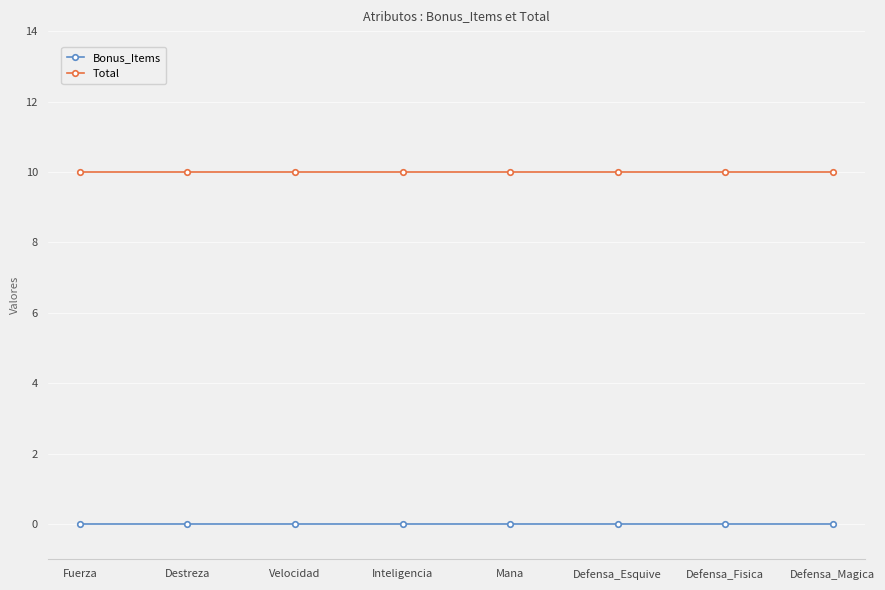

What is the difference between the highest and lowest values at Velocidad?

10